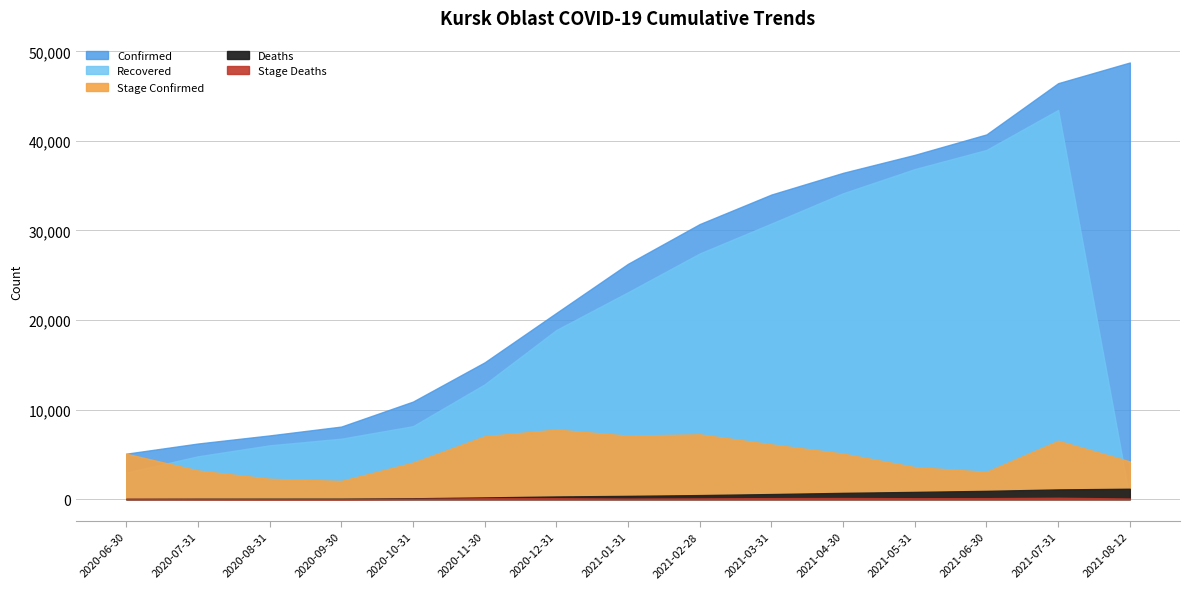

What is the value of the Stage_Deaths point at the 10th from the left?

117